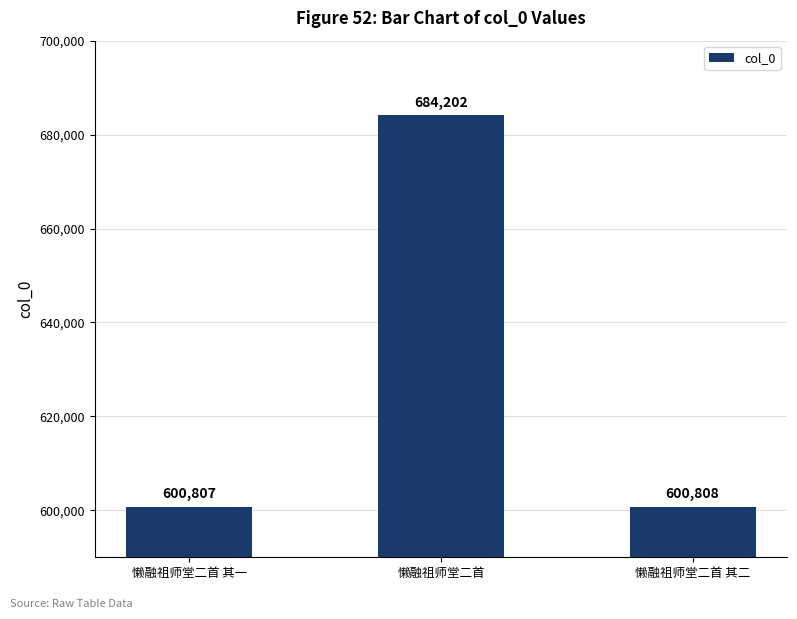

What is the label of the 1st bar from the right?

懒融祖师堂二首 其二